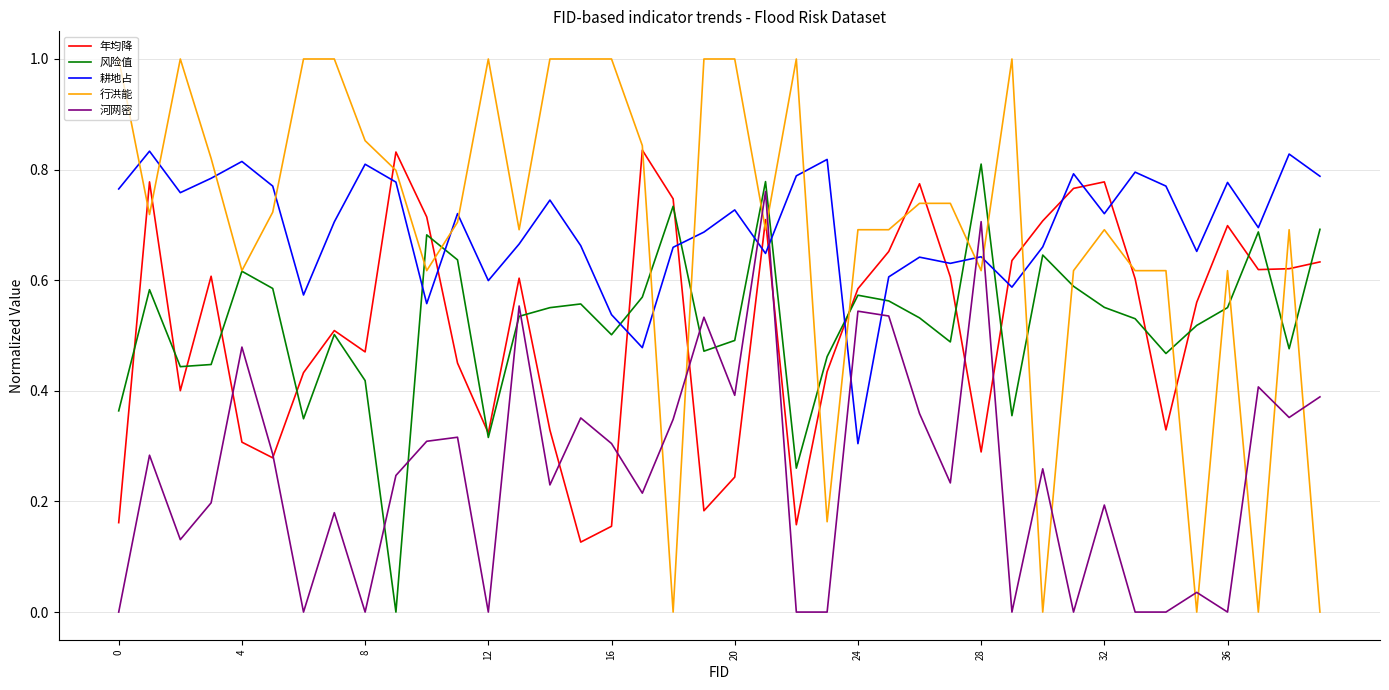

How many lines are shown in the chart?

5